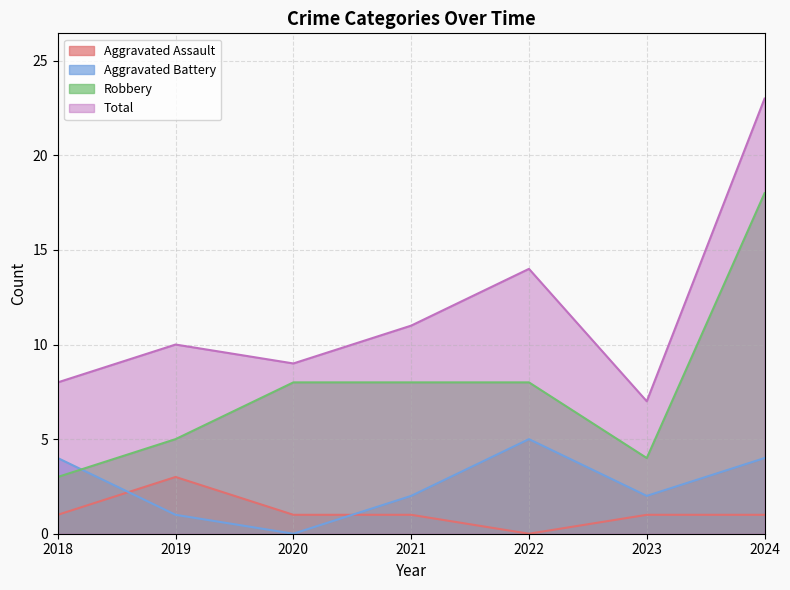

Count the Aggravated Assault values in the range 1 to 2.

5